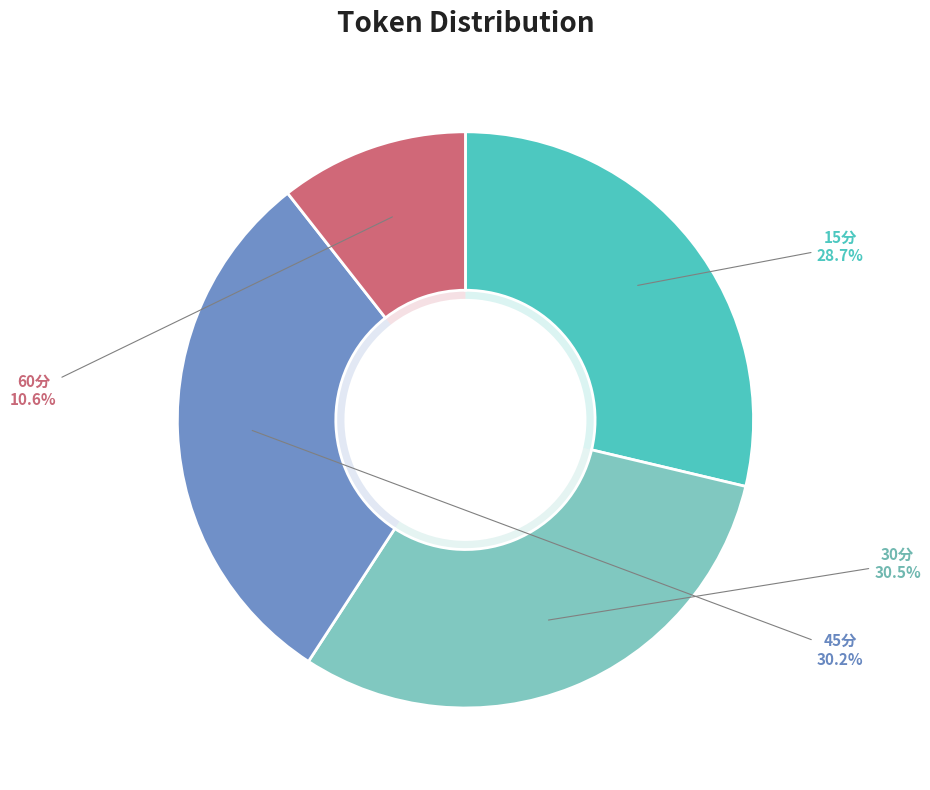

How many segments does this pie chart have?

4